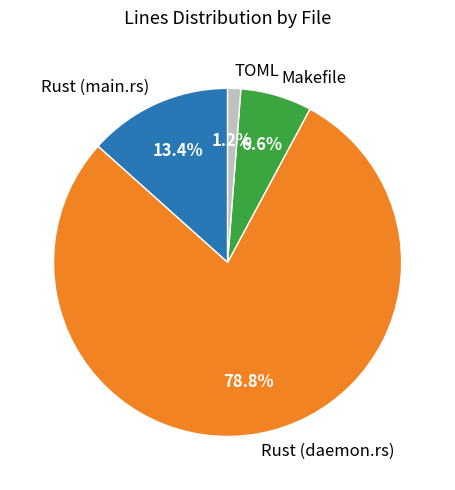

True or false: Makefile accounts for 7% of the total.

True